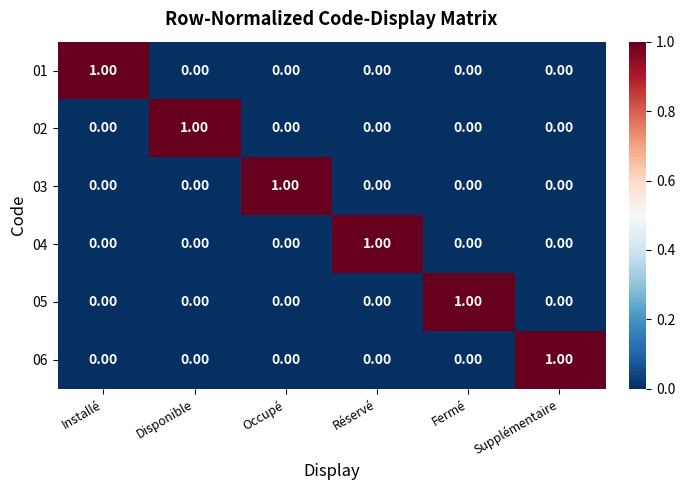

How many data points in 06 are above 0?

1